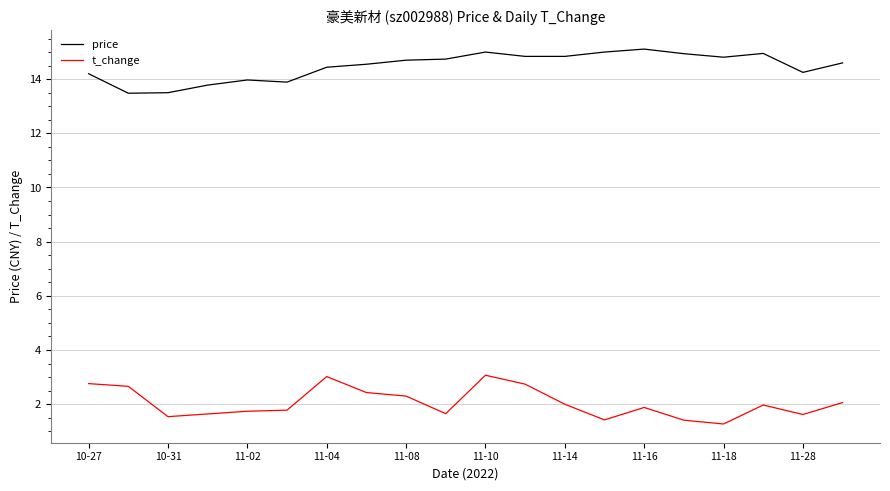

What is the minimum value for price?

13.5